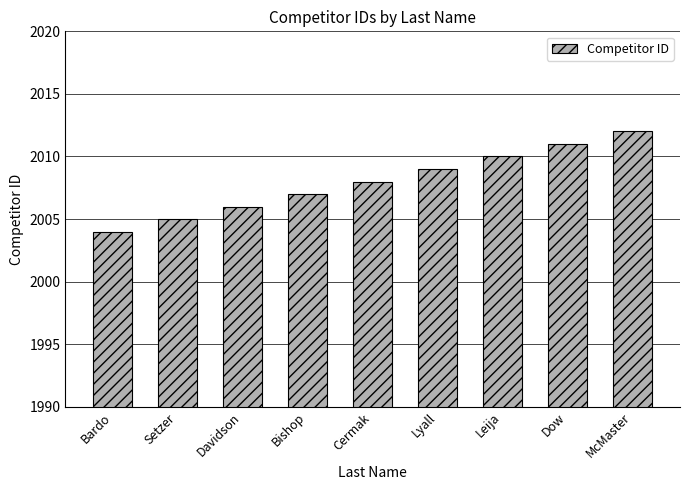

What is the value of the 6th bar from the left?

2009